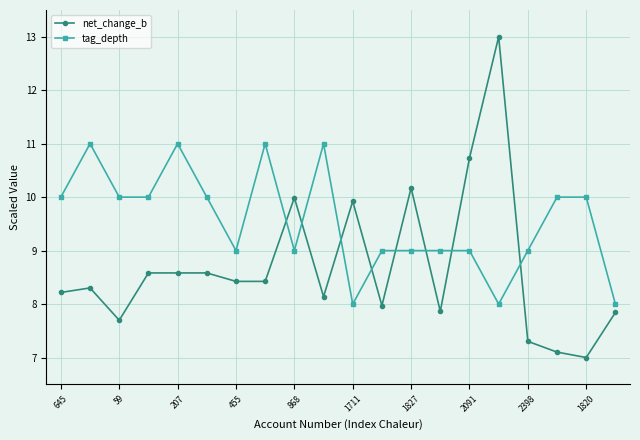

After their last crossing, which series has the higher values: net_change_b or tag_depth?

tag_depth